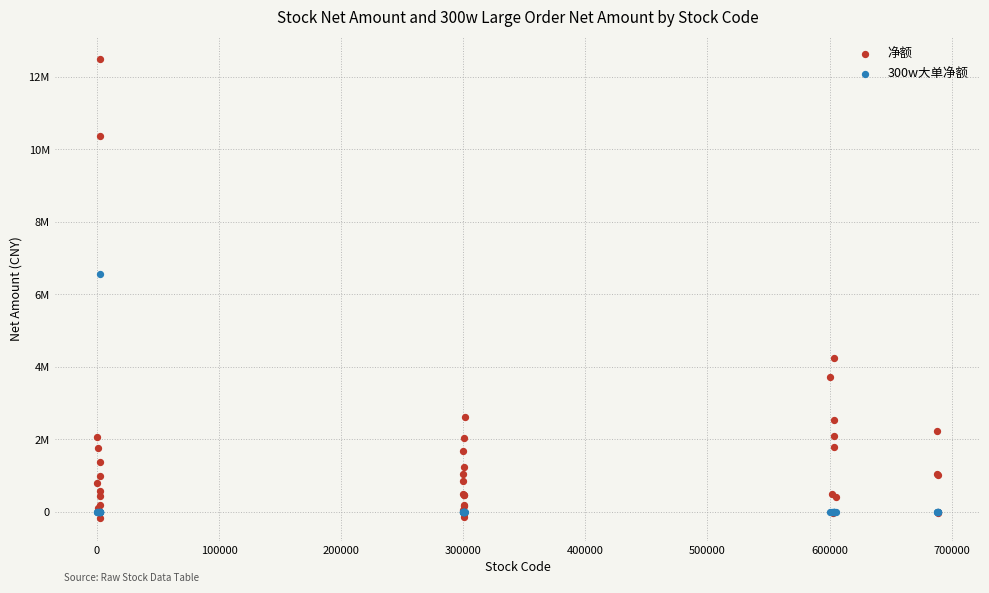

Which series has the widest spread of Y values?

净额